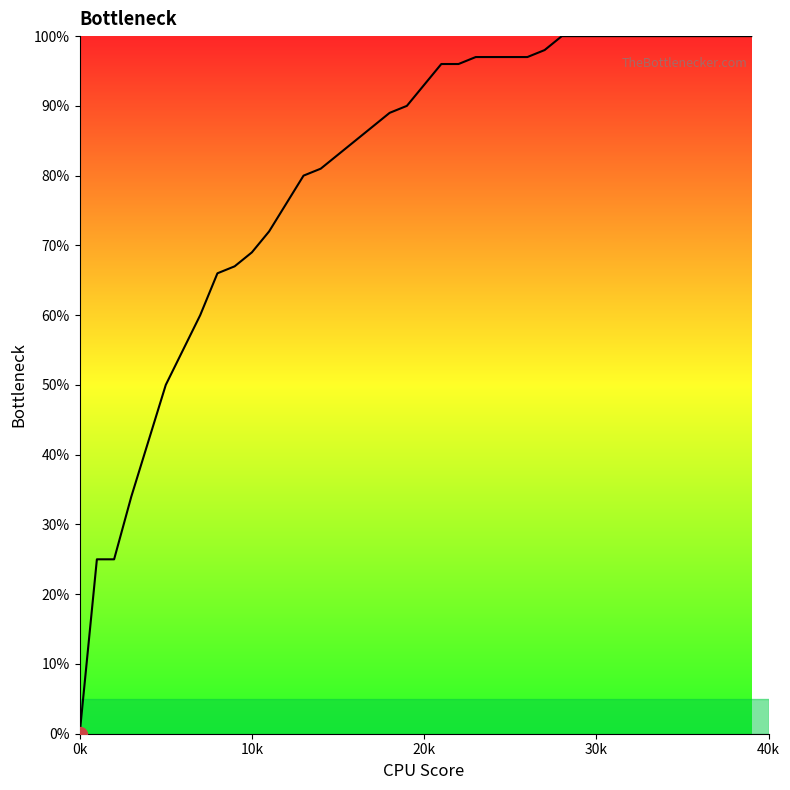

Does the chart display data point markers on the line(s)?

No